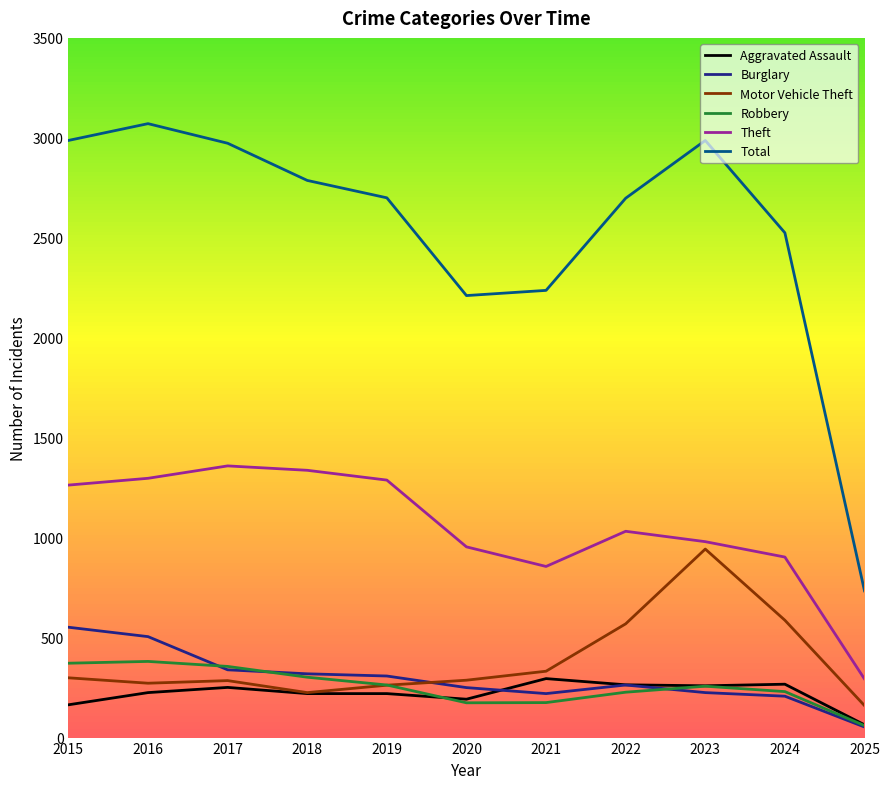

Is the value of Motor Vehicle Theft at 2018 greater than the value of Total at 2018?

No